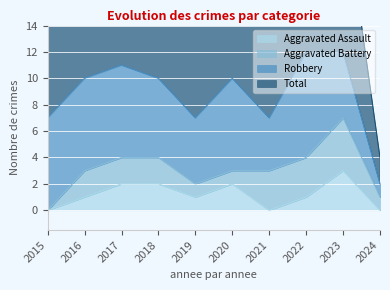

Between 2023 and 2024, which is larger?

2023